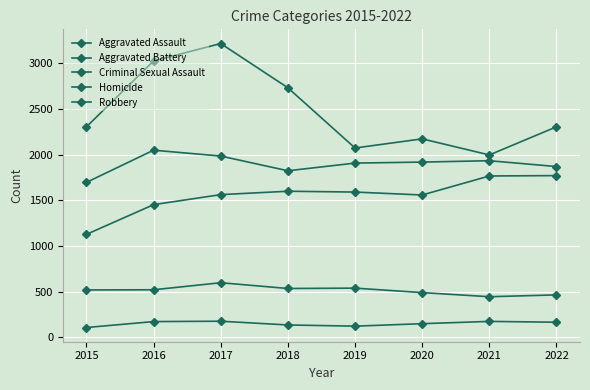

True or false: Robbery has a value of 1996 at 2021.

True